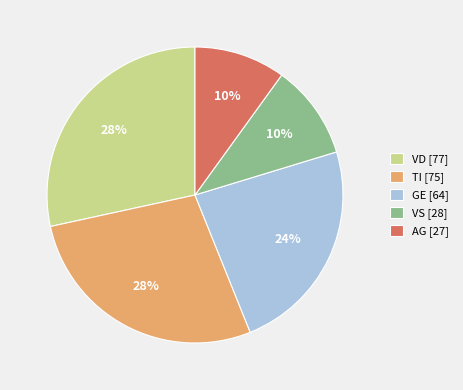

What percentage is the GE [64] slice, to the nearest percent?

24%